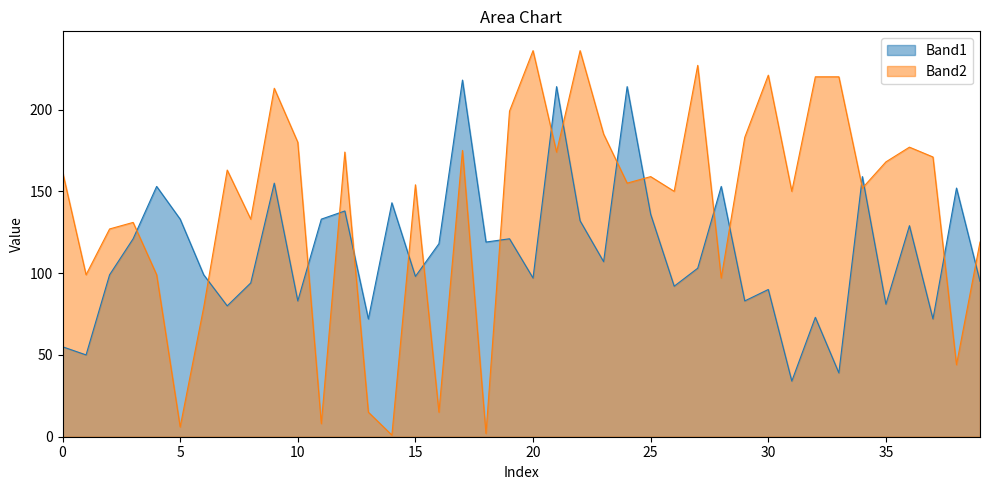

What value does the Band2 series have at 35, to the nearest 5?

170